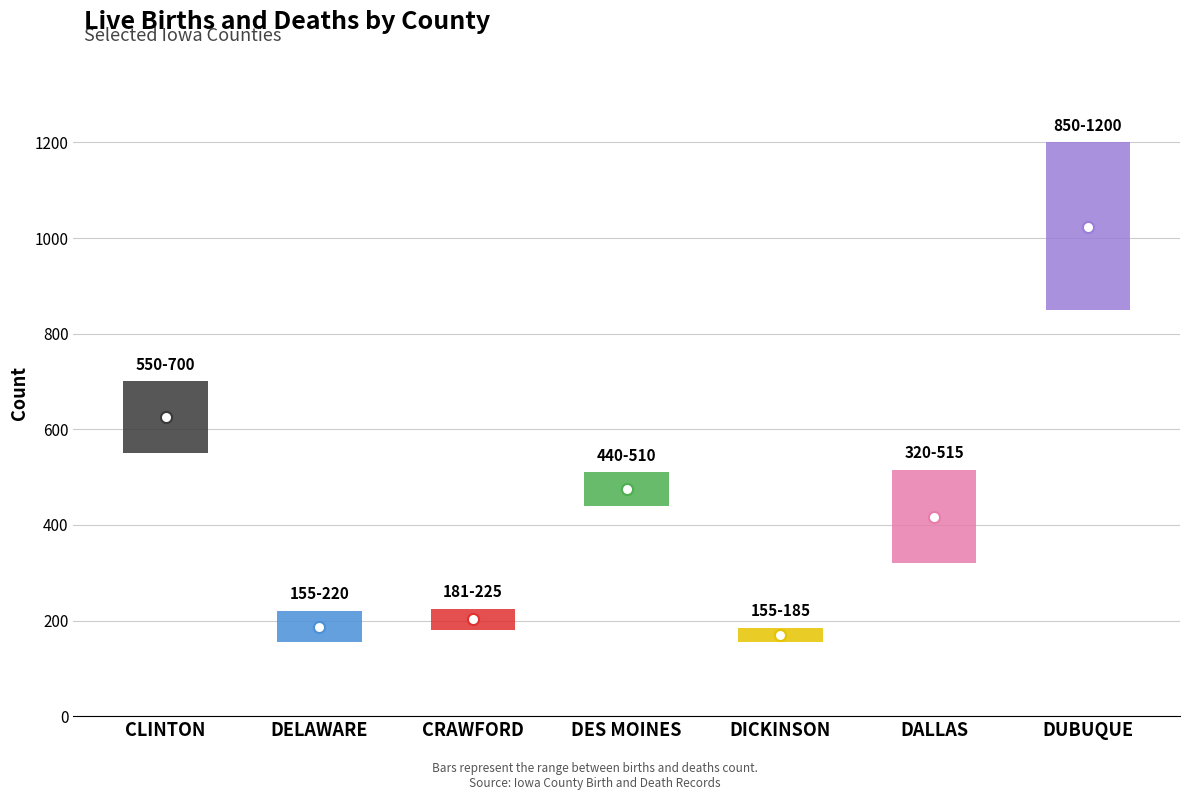

At which category is the sum across all series the highest?

DUBUQUE